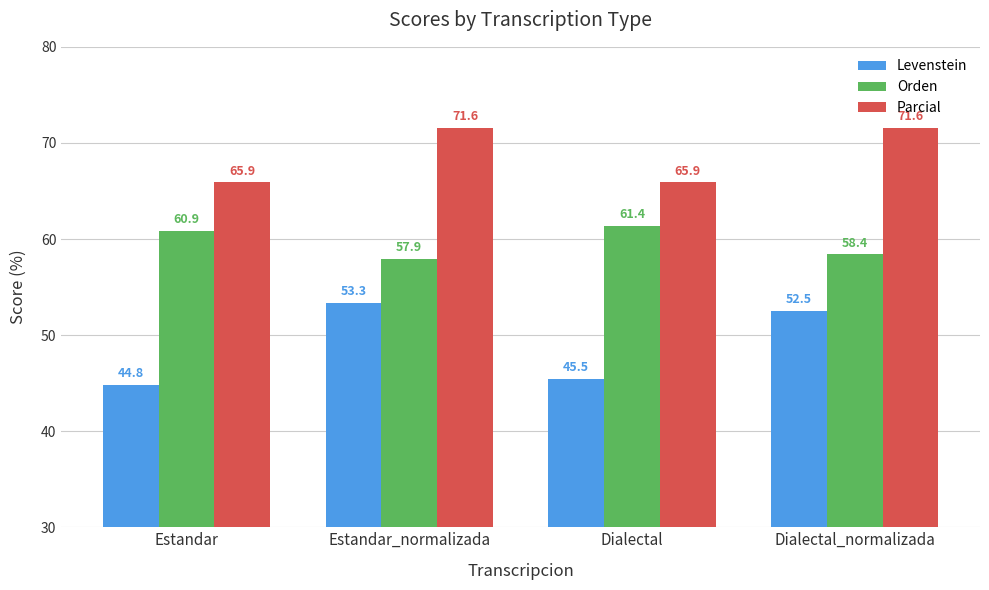

What is the spread (max minus min) of values at Dialectal?

20.4